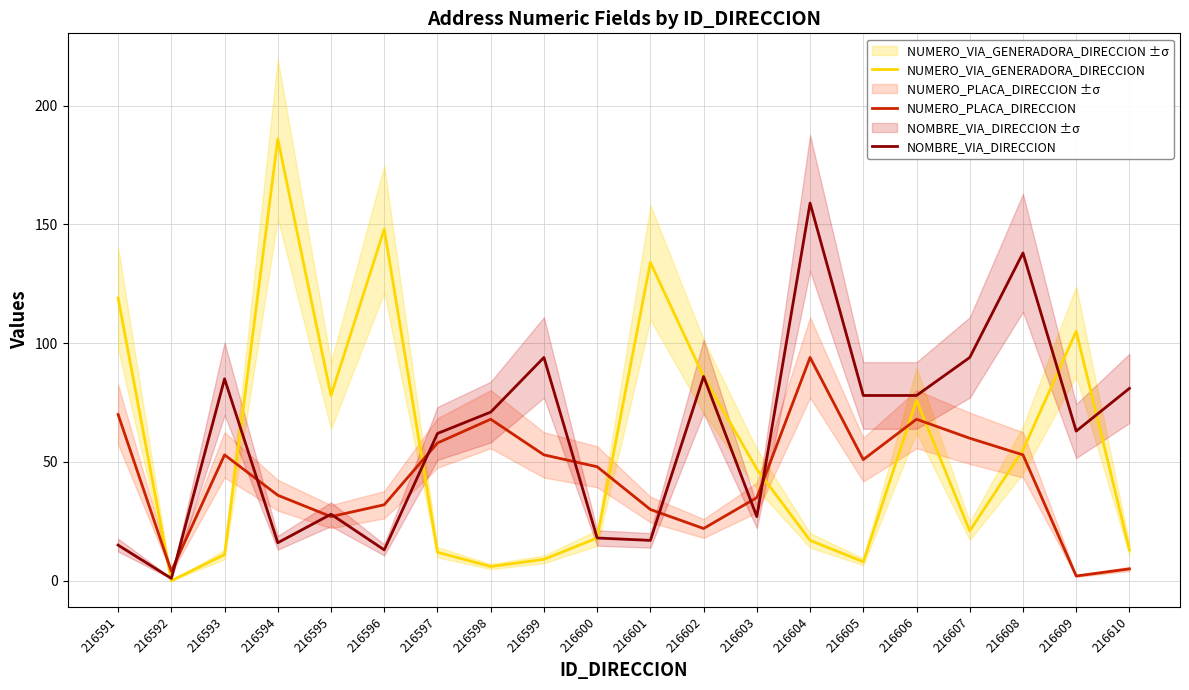

Does the chart have visible grid lines?

Yes